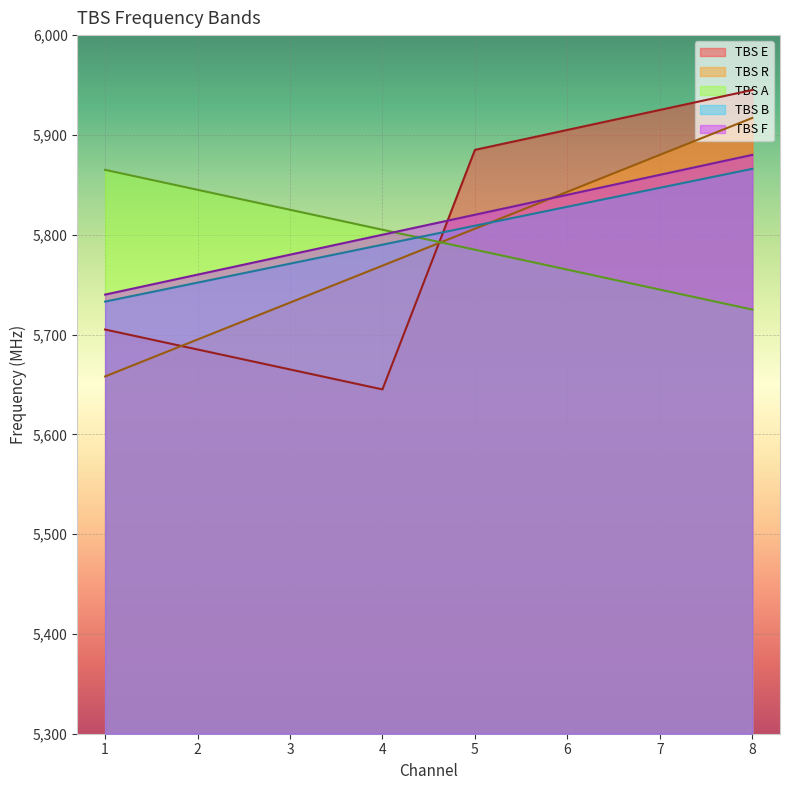

Which series ends up on top after the final intersection of TBS B and TBS R?

TBS R